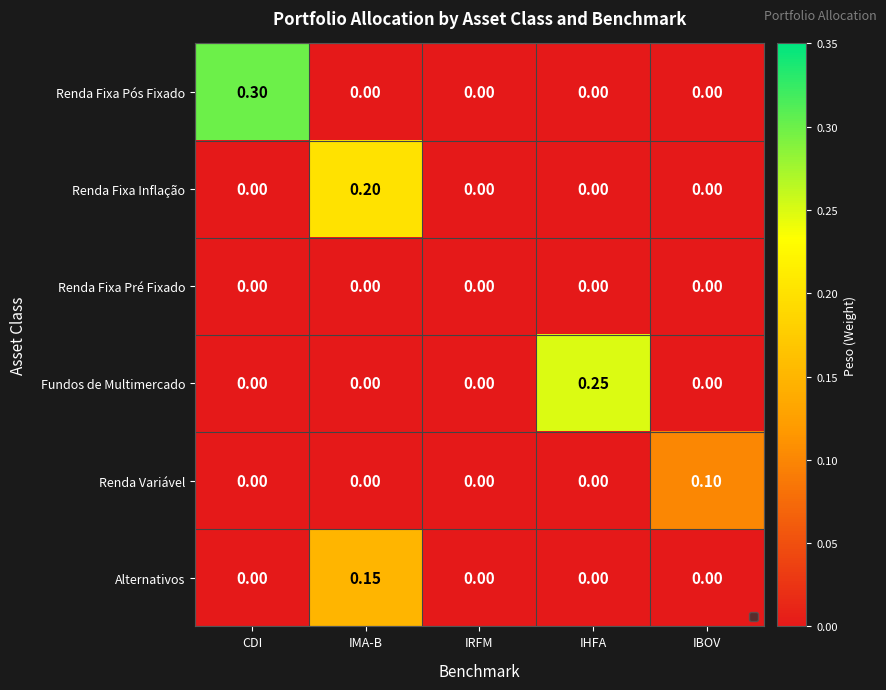

List the series in order of their peak value, lowest first.

Renda Fixa Pré Fixado, Renda Variável, Alternativos, Renda Fixa Inflação, Fundos de Multimercado, Renda Fixa Pós Fixado